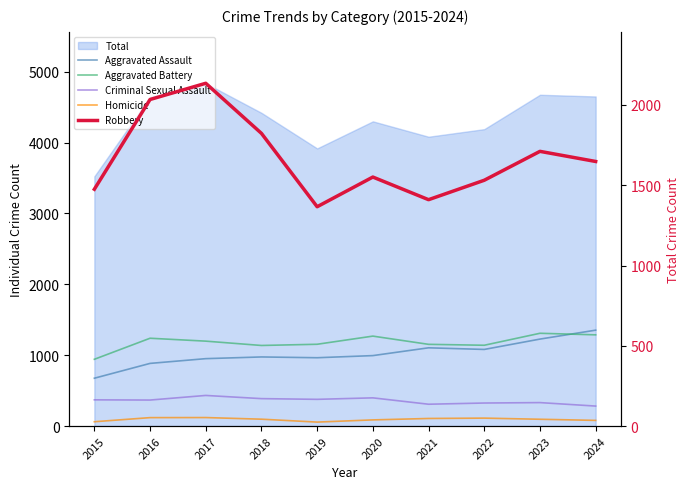

How many intersections are there between Aggravated Battery and Aggravated Assault?

1